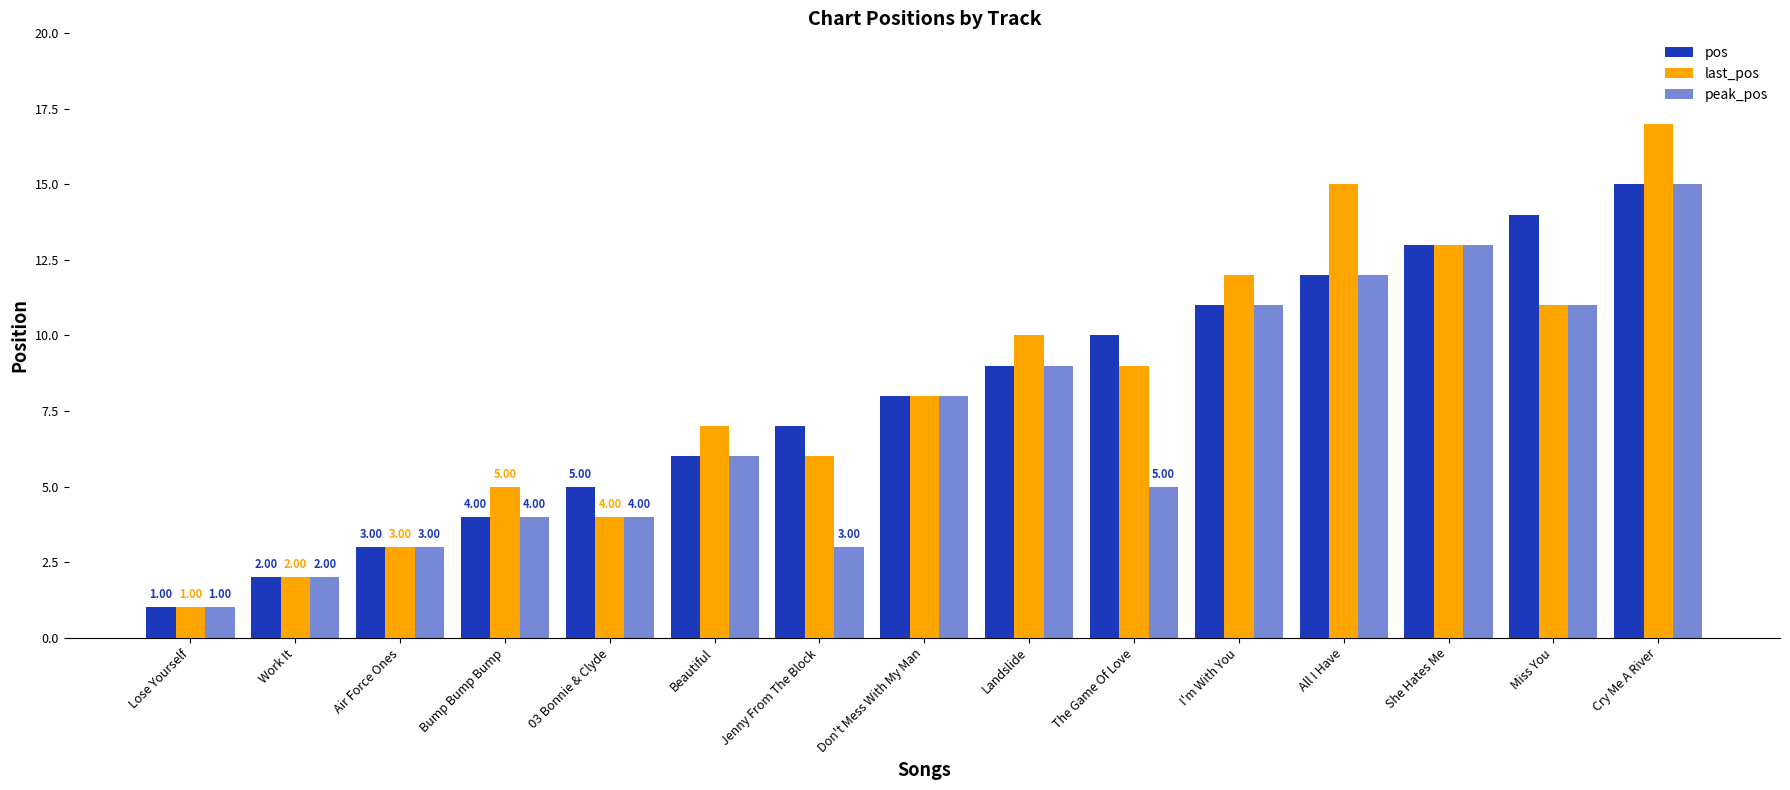

What is the label of the 9th bar from the right?

Jenny From The Block